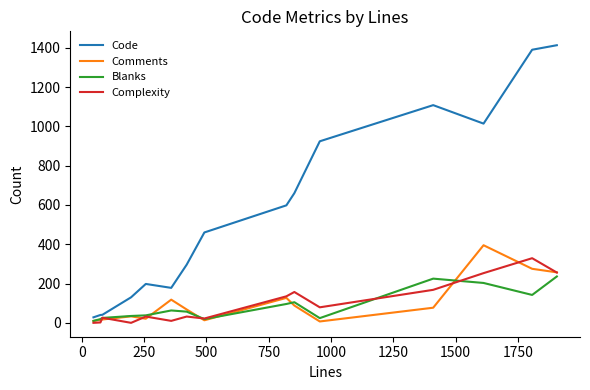

In Complexity, how many points are higher than both neighbors (excluding endpoints)?

5